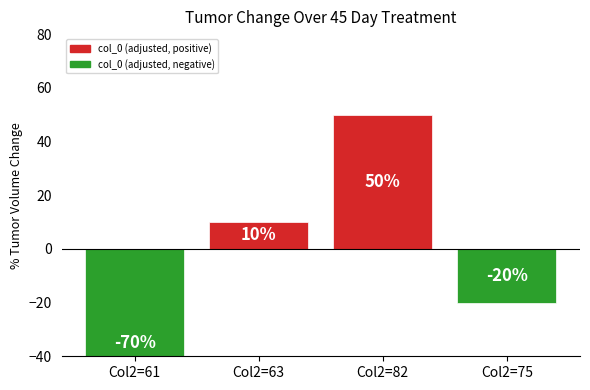

Reading left to right, extract all data points from this chart.

Col2=61=-70	Col2=63=10	Col2=82=50	Col2=75=-20